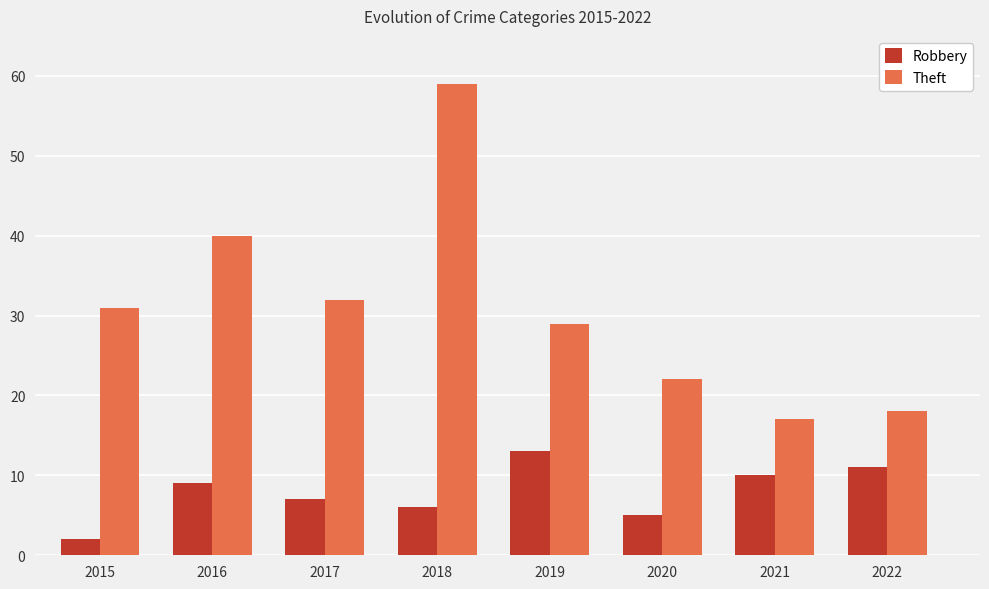

What value does the Theft series have at 2022, to the nearest 10?

20